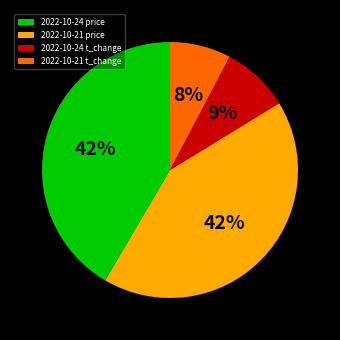

Does any single category account for the majority?

No